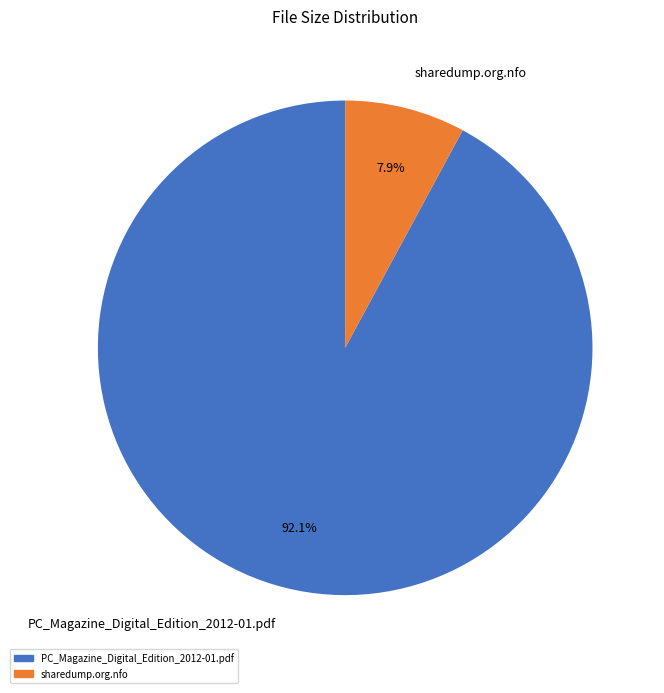

Is there any slice that represents more than half of the pie?

Yes